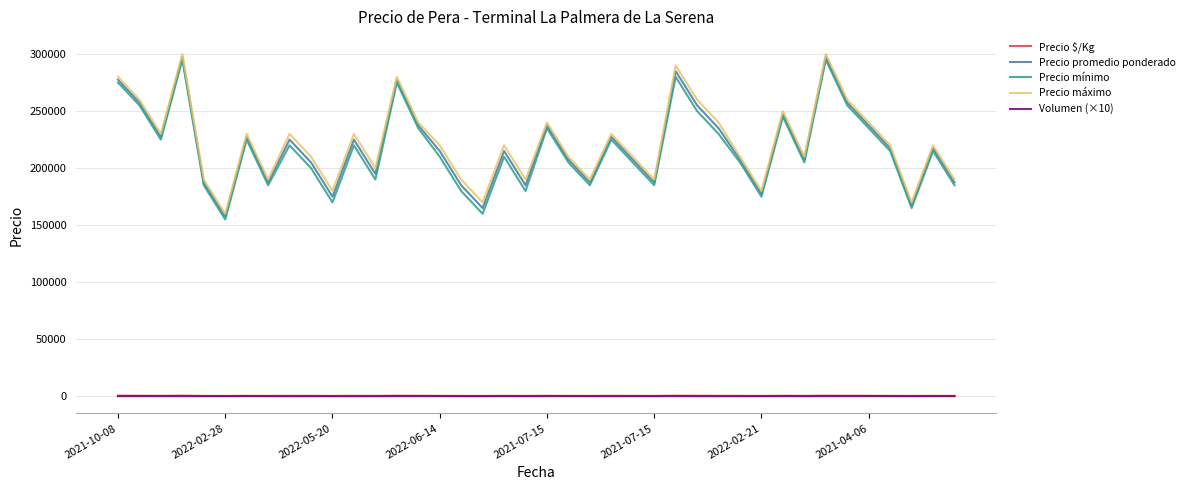

True or false: Volumen (×10) and Precio promedio ponderado cross at least once.

False